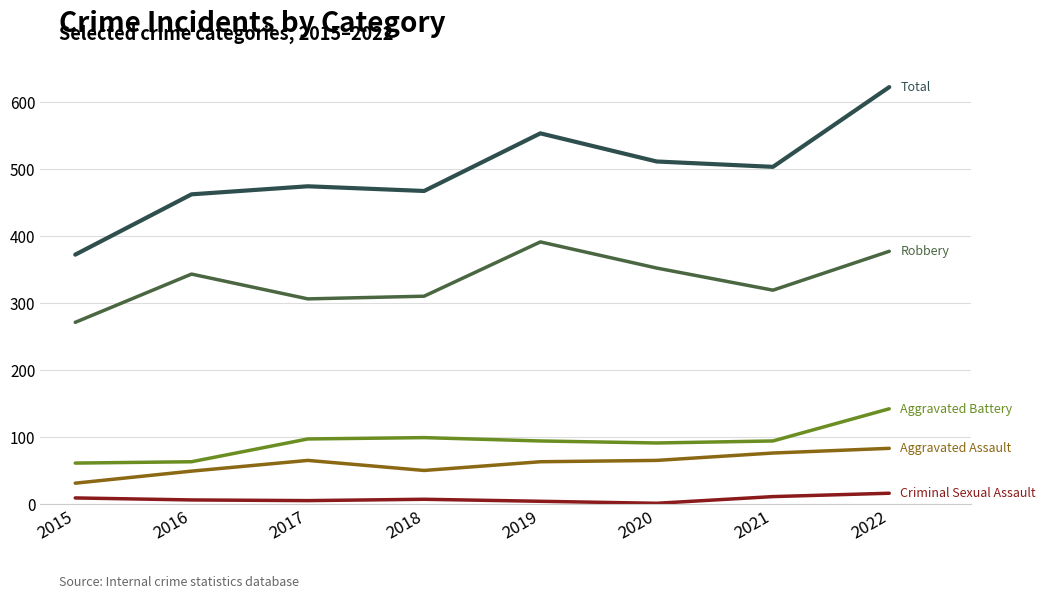

What is the smallest value displayed?

1